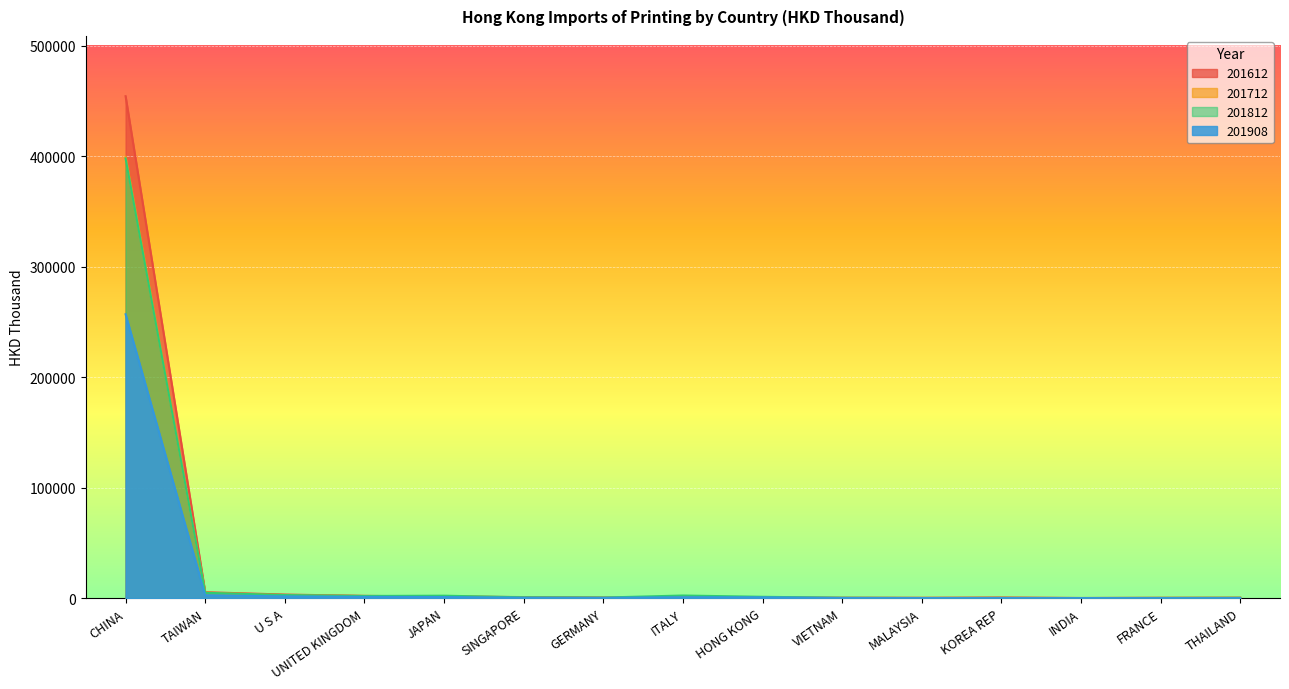

What is the difference between the maximum and minimum values in the 201812 series?

397954.2